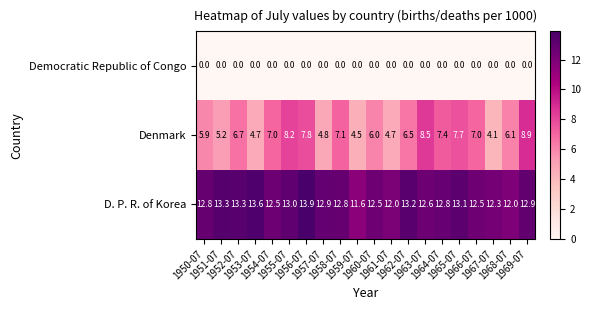

Which series has the widest spread of values?

Denmark